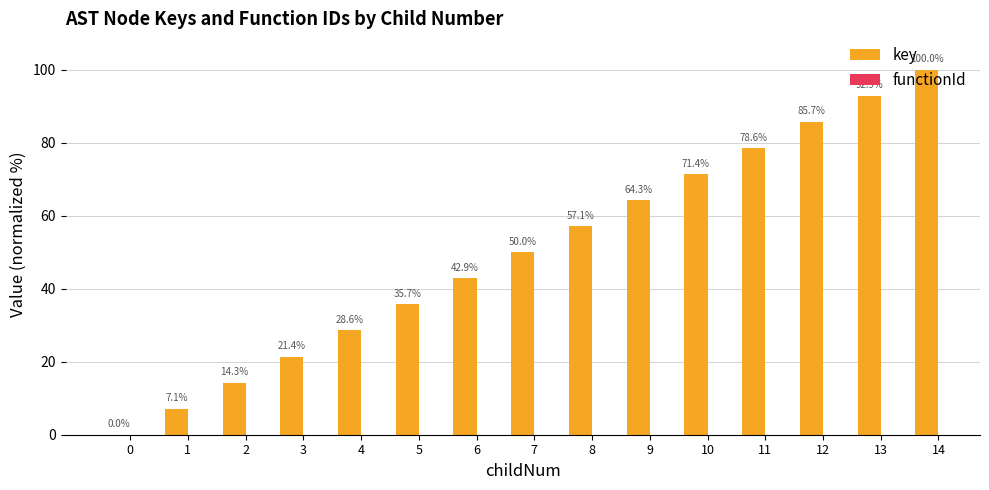

Count the number of categories in the chart.

15